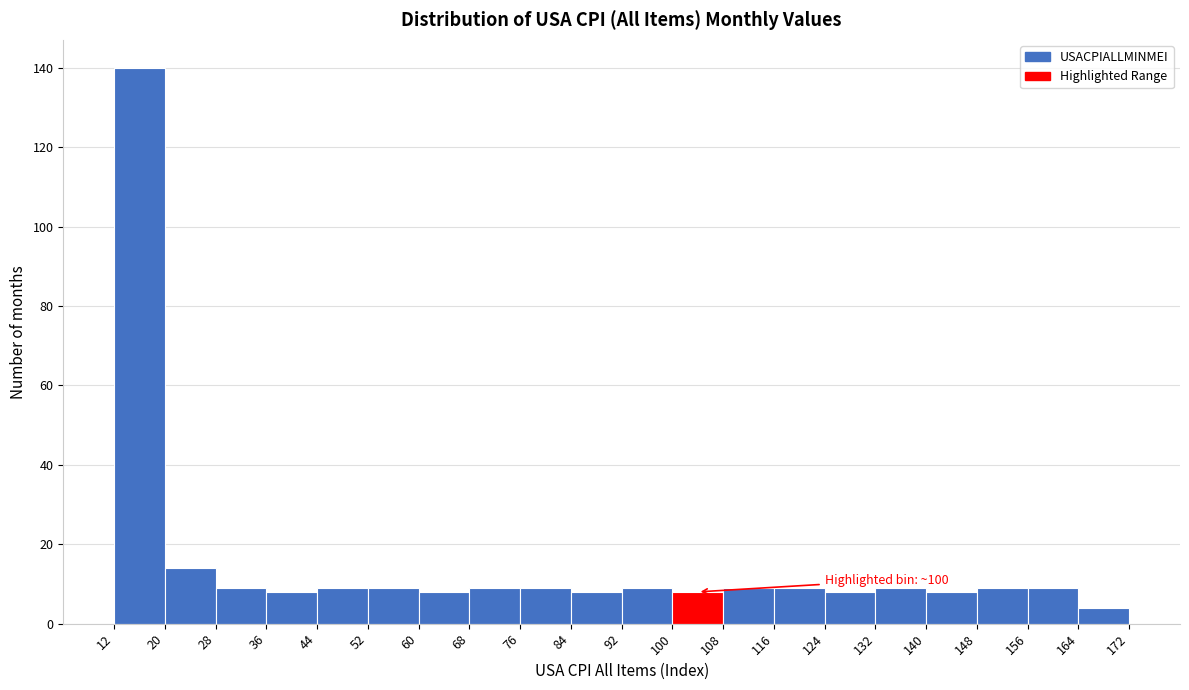

Over which range of the x-axis is the bar tallest?

12 to 20